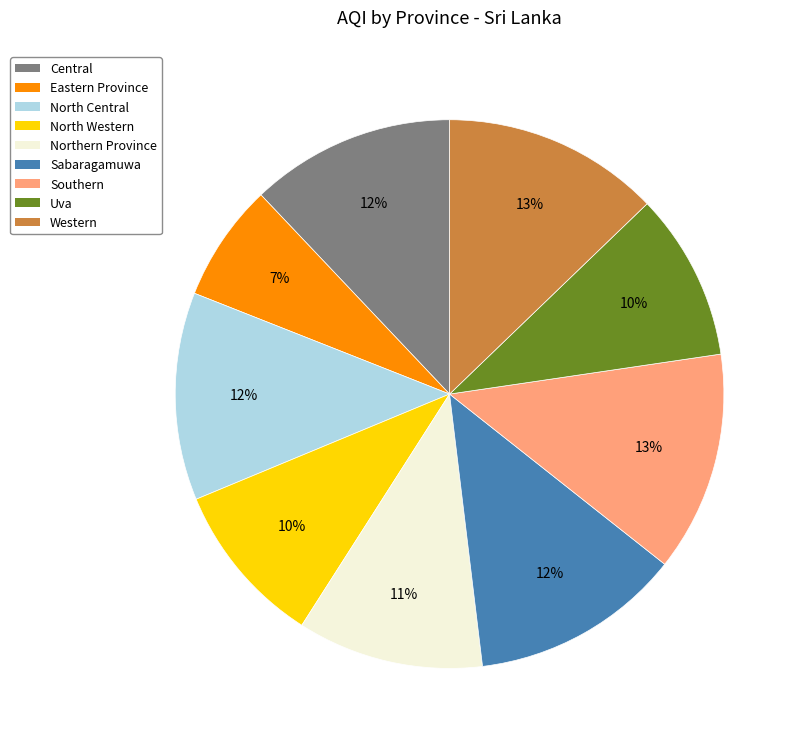

Approximately how many times larger is the value at Southern compared to Uva?

1.3